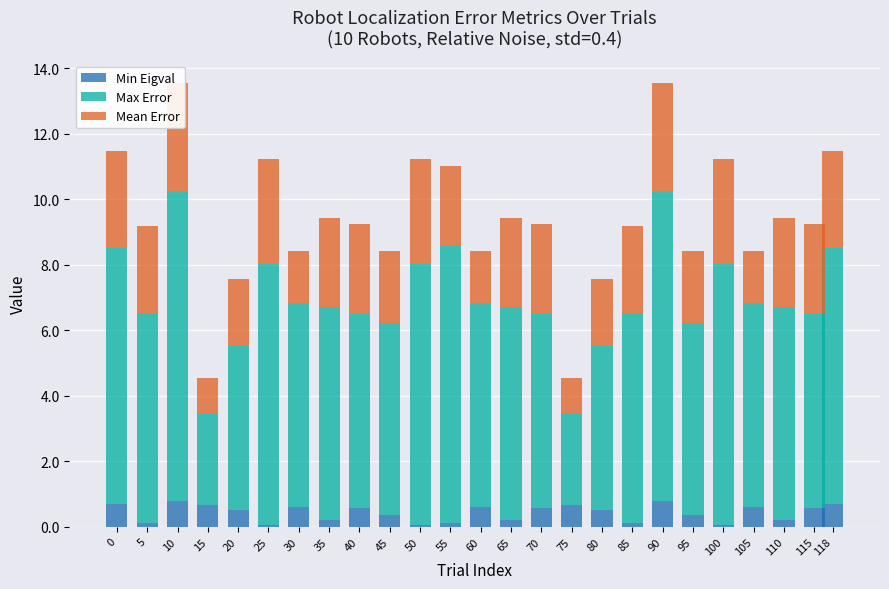

At 5, list the series in order from largest to smallest.

Max Error, Mean Error, Min Eigval